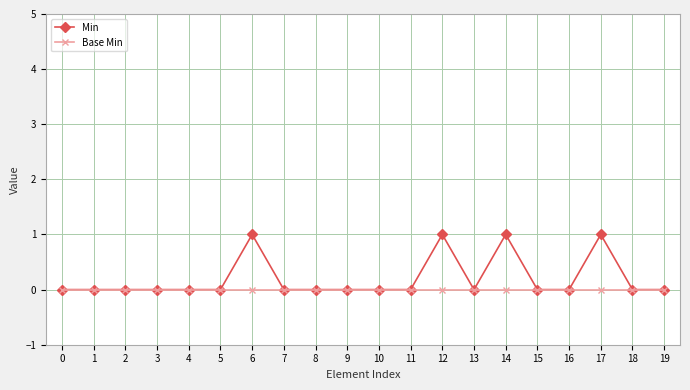

True or false: Min has a value of 1 at 6.

True